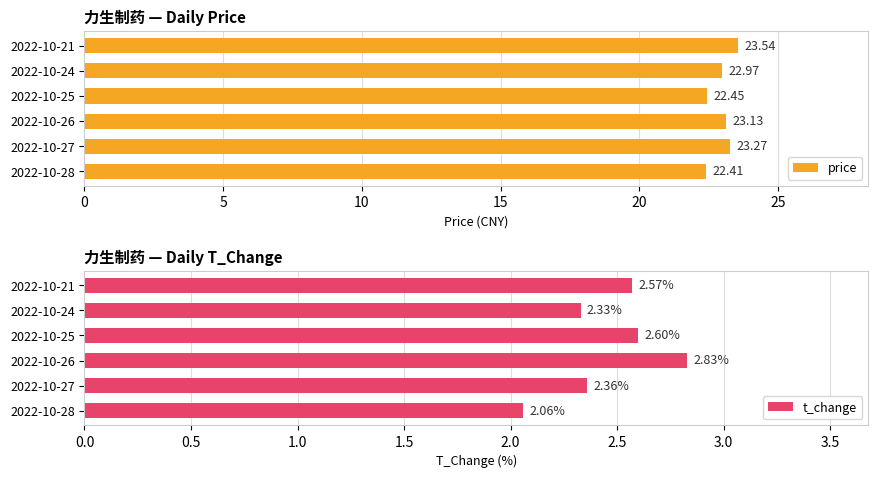

List the labels in order of price value, largest first.

2022-10-21, 2022-10-27, 2022-10-26, 2022-10-24, 2022-10-25, 2022-10-28